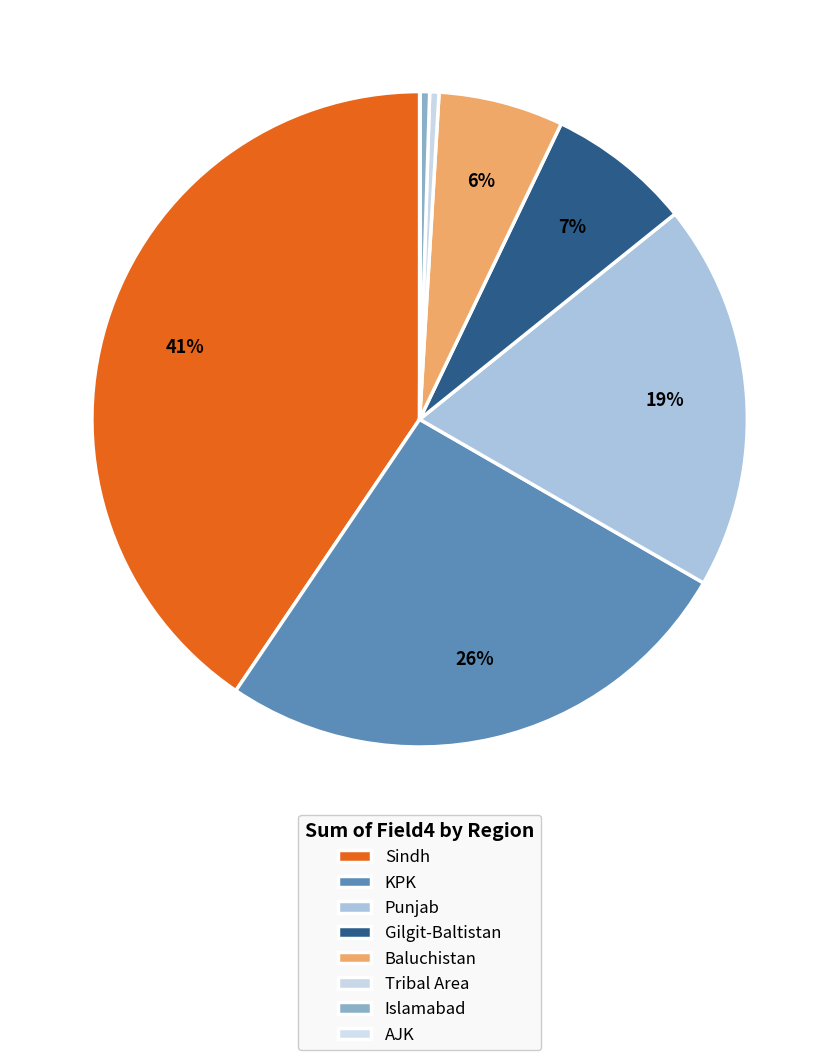

What is the change in value from KPK to Tribal Area?

-842